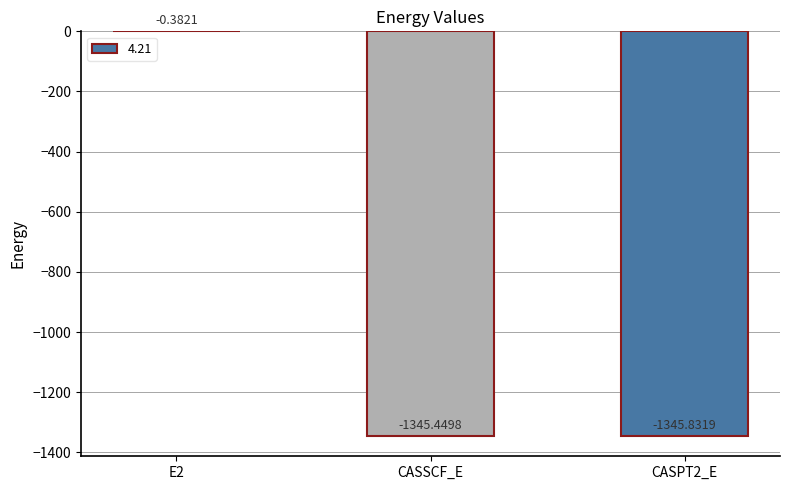

Where is the data nearest to the value -673?

CASSCF_E